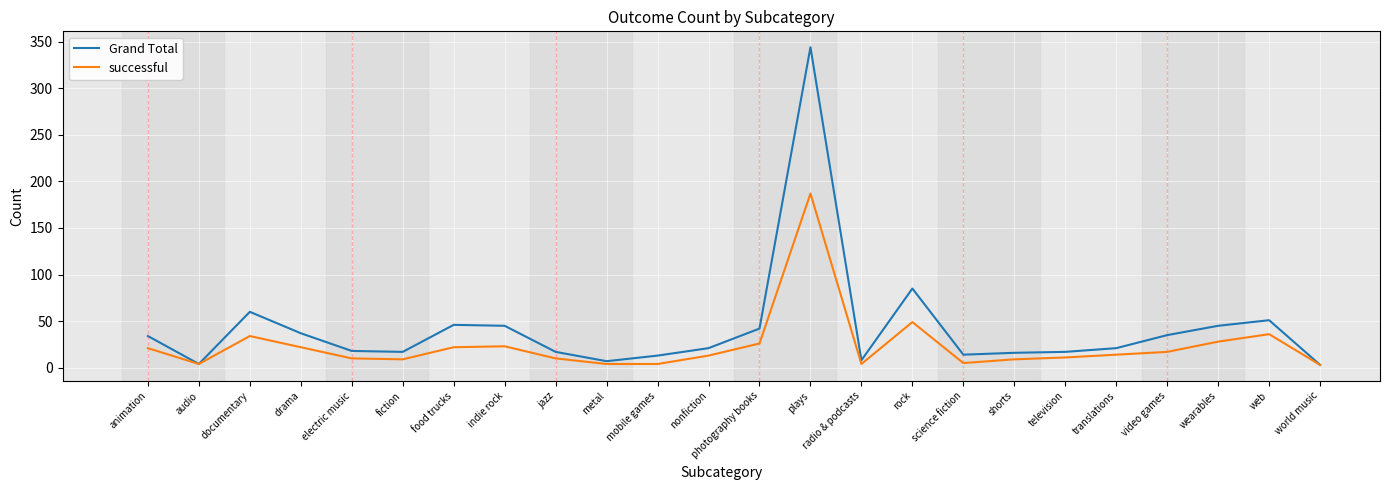

The value of successful at video games is 17. True or false?

True